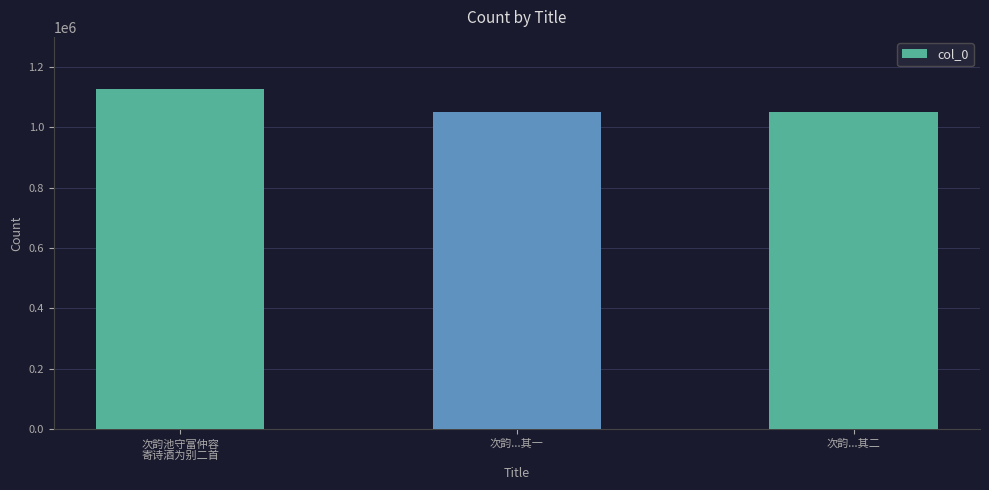

What is the average value?

1075939